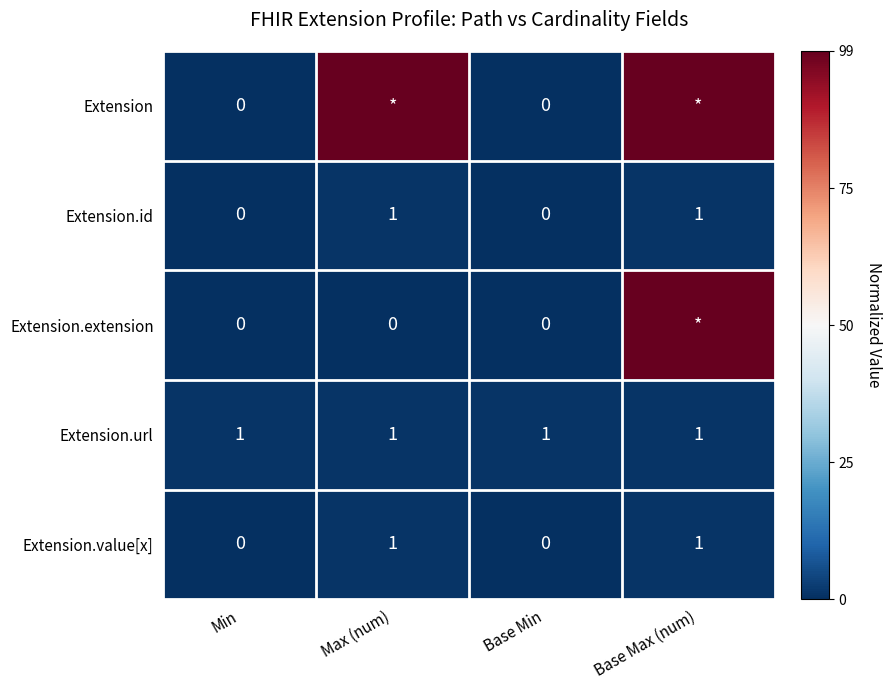

How many Extension.value[x] values are between 0 and 1?

4